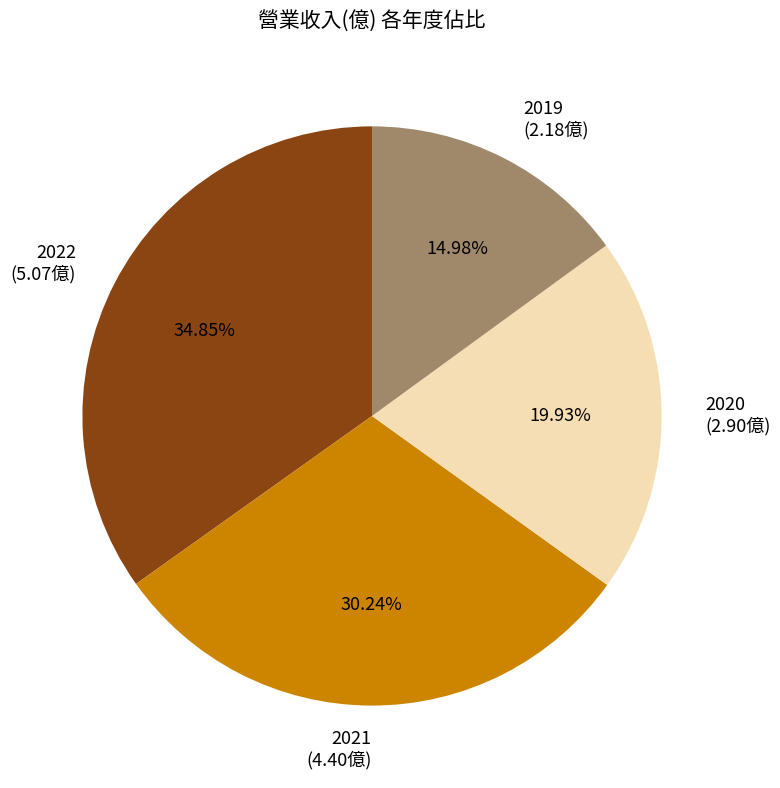

To the nearest percent, what is the difference between the largest and smallest slice percentages?

20%